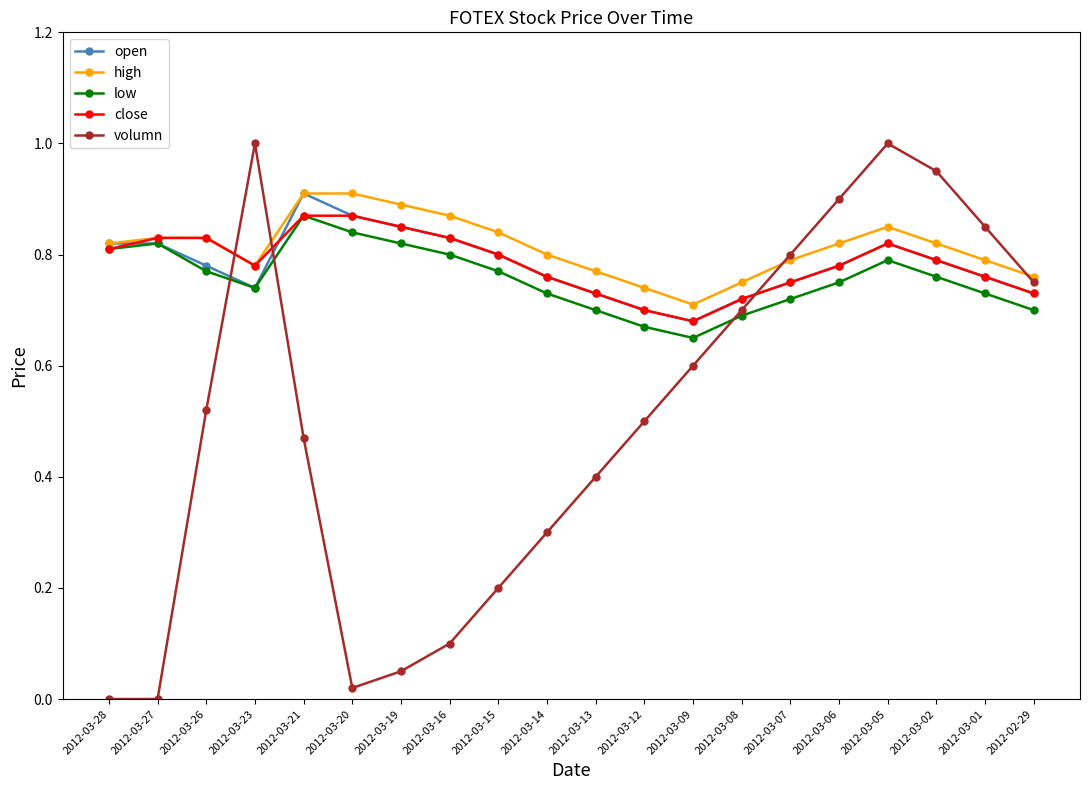

What are all the series names shown in the legend?

open, high, low, close, volumn